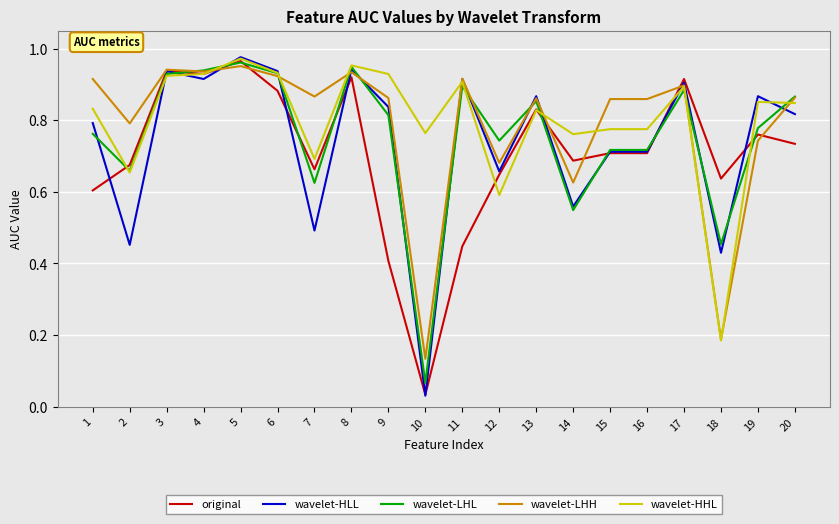

Count the number of data series in this chart.

5